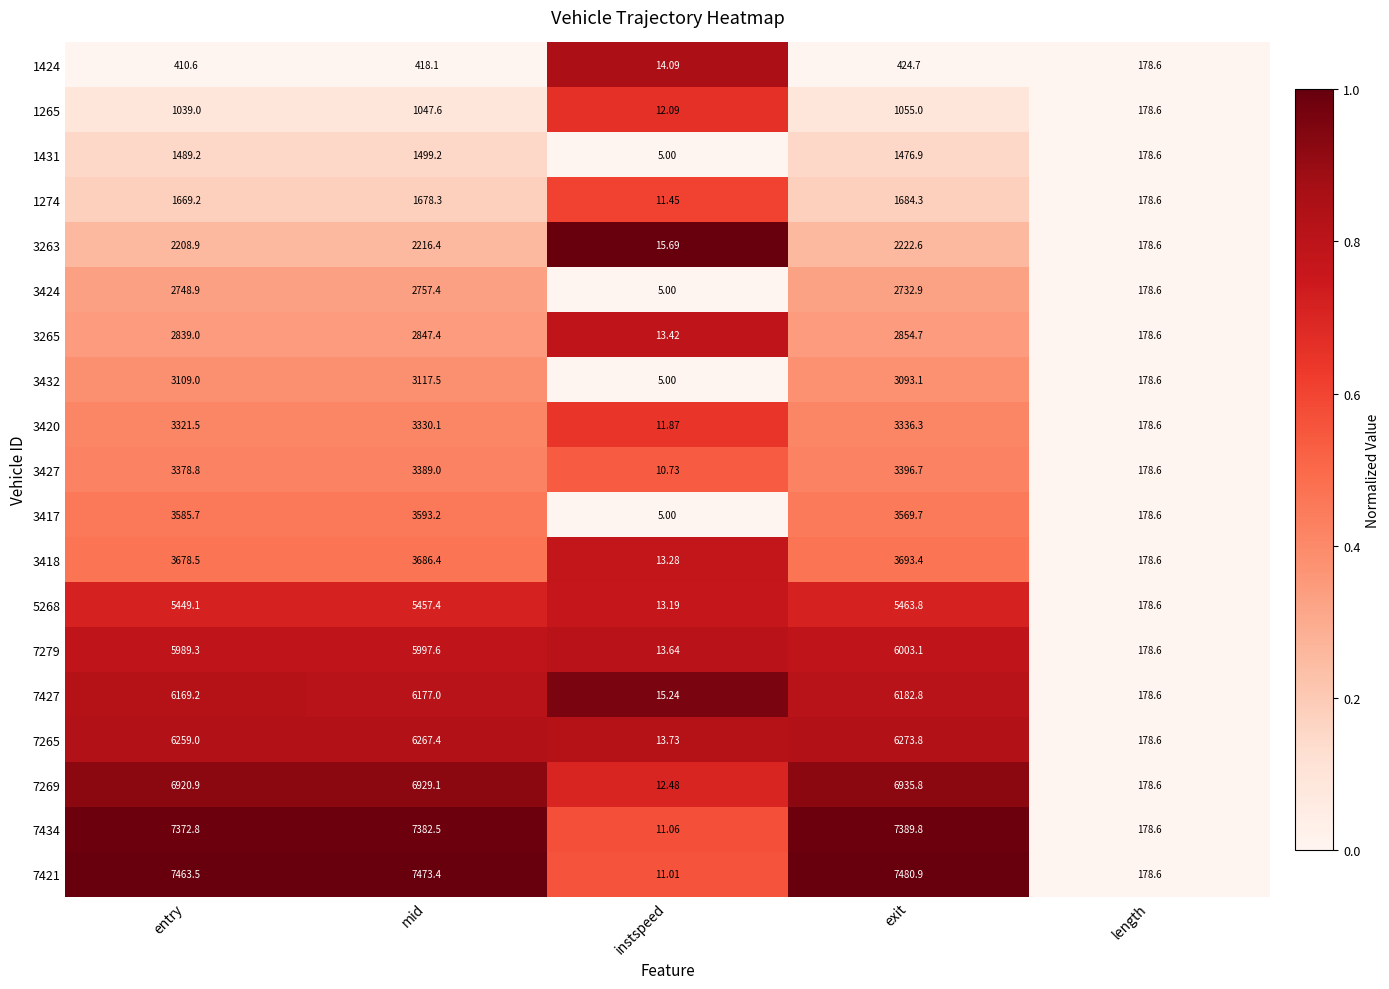

Where does the 3427 series first go above 3378?

entry